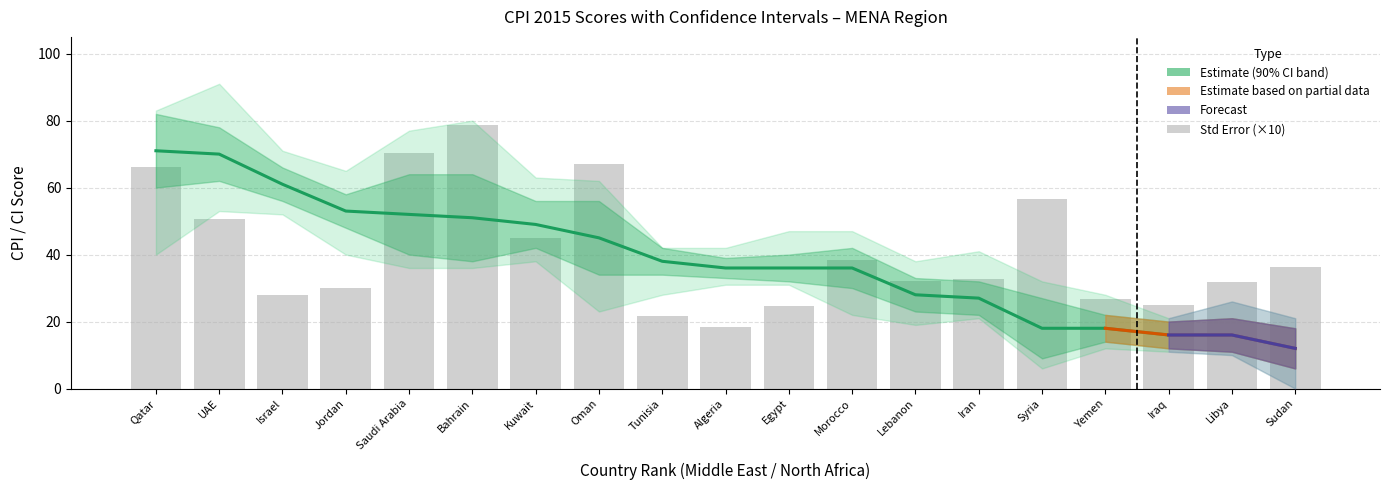

What is the minimum value for 90% Upper CI?

18.0